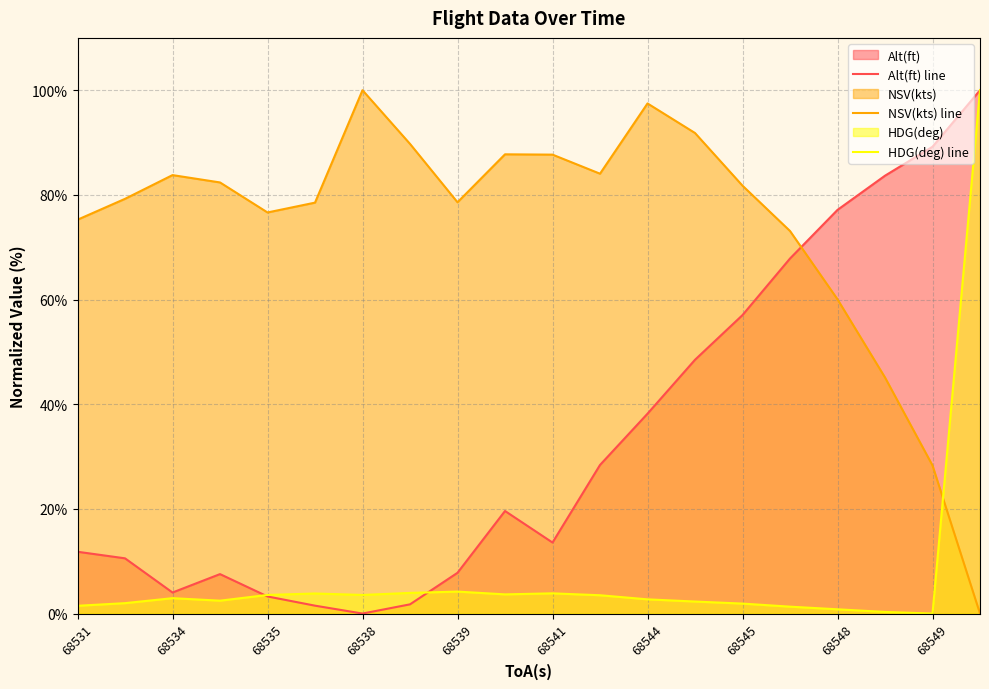

Which series has the largest total across all categories?

NSV(kts) line